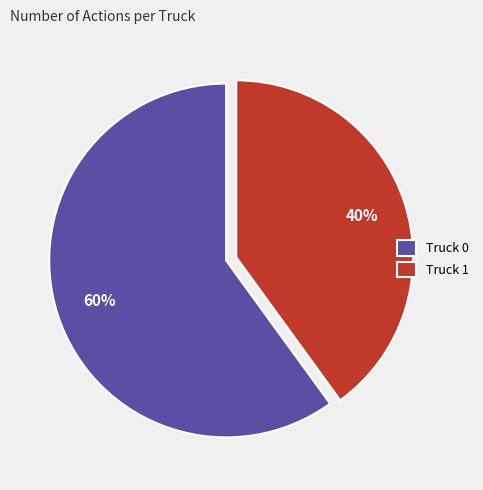

To the nearest percent, what is the difference between the largest and smallest slice percentages?

20%